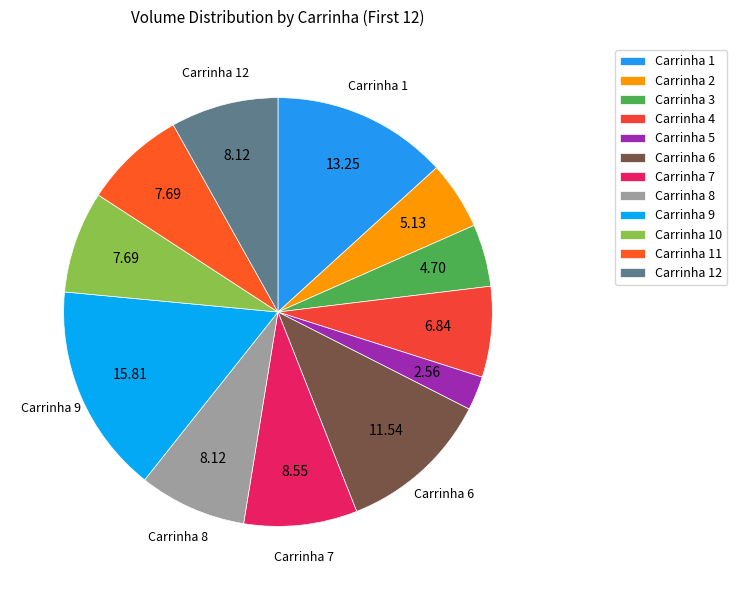

What is the total percentage of Carrinha 3 and Carrinha 1?

17.9%